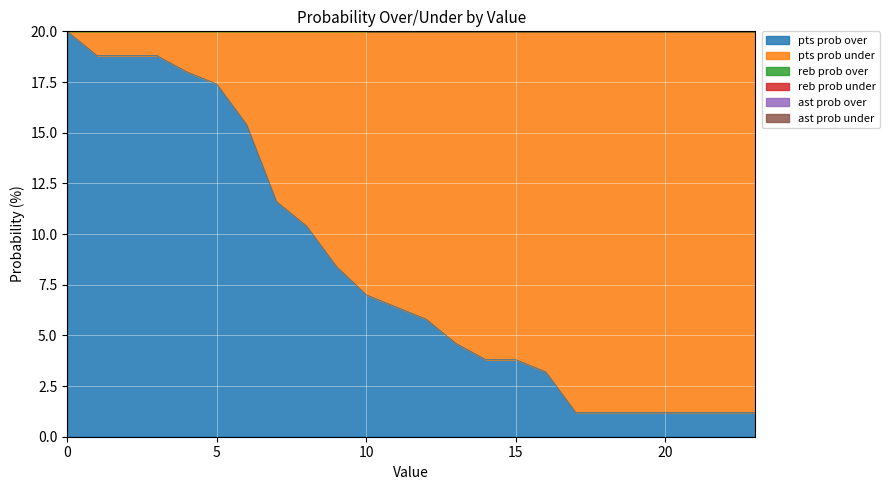

At how many categories does at least one series exceed 15?

24